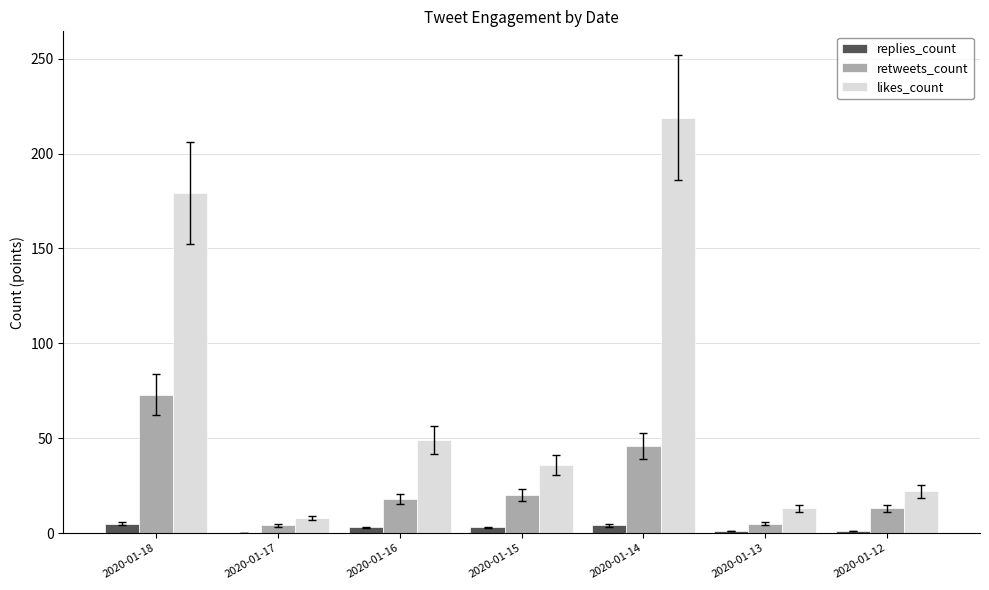

What is the sum of all likes_count values?

526